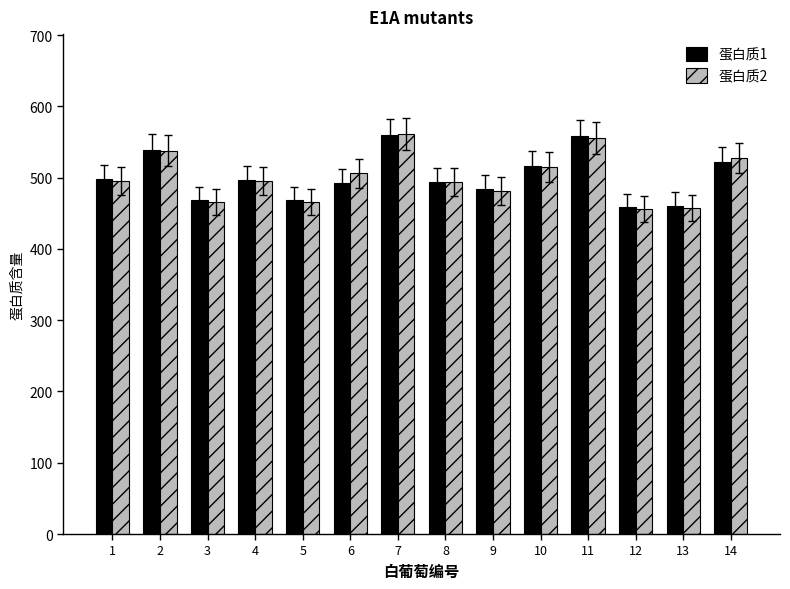

What is the sum of the 蛋白质2 values at 2 and 1?

1032.6